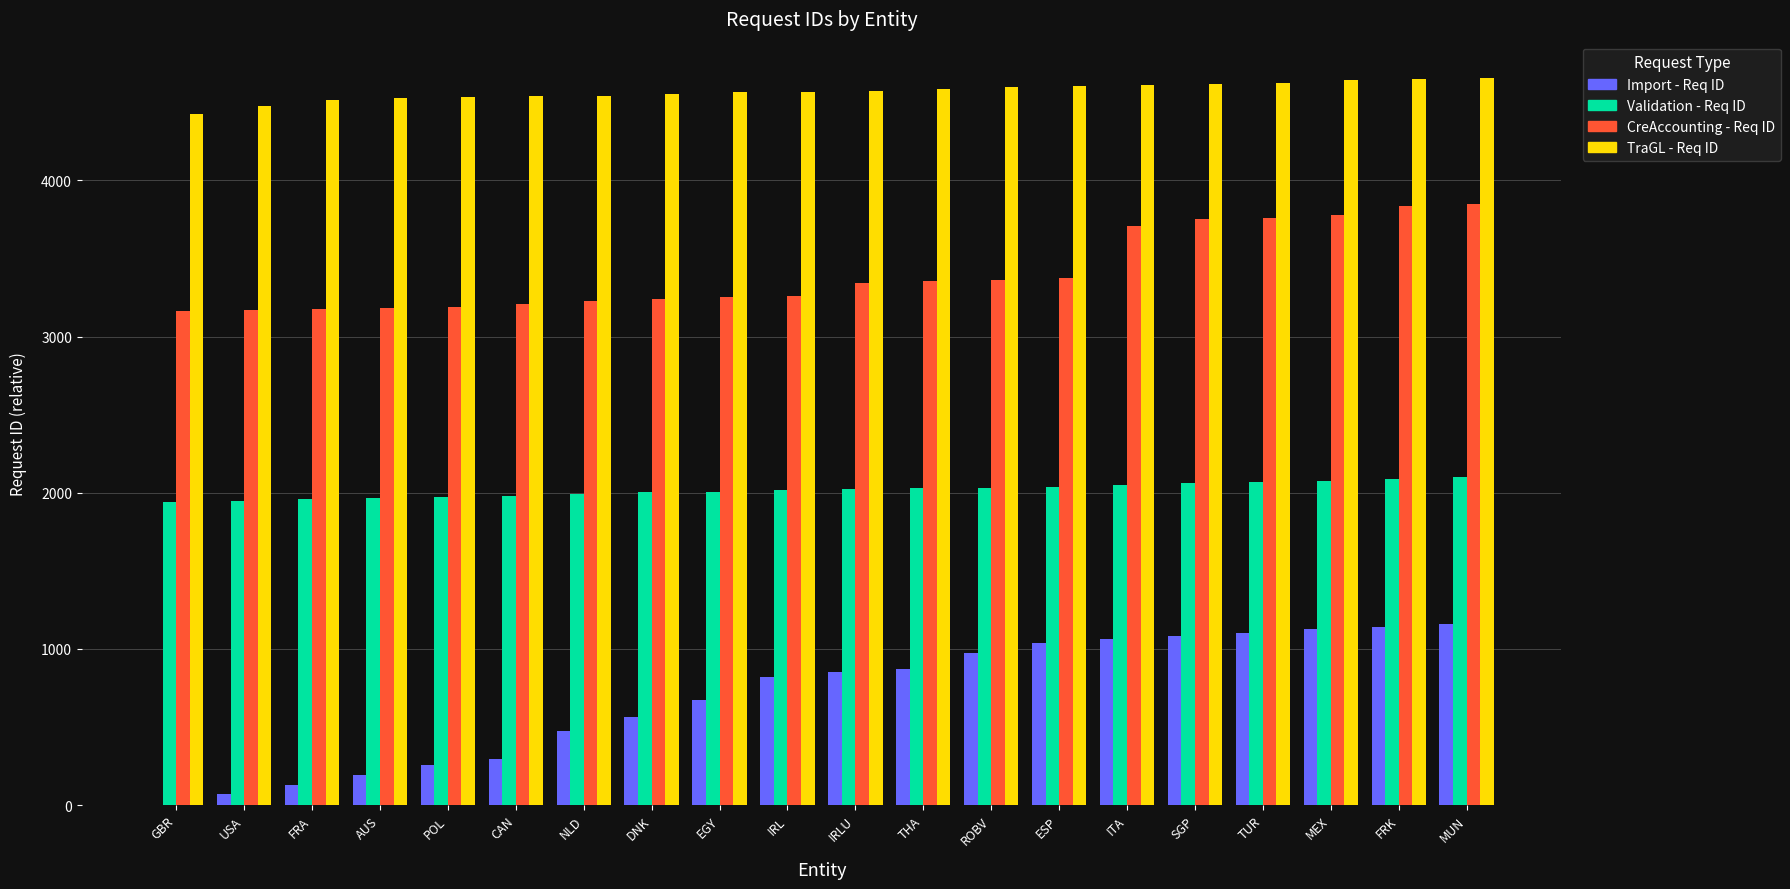

What is the total value across all series at ESP?

11060